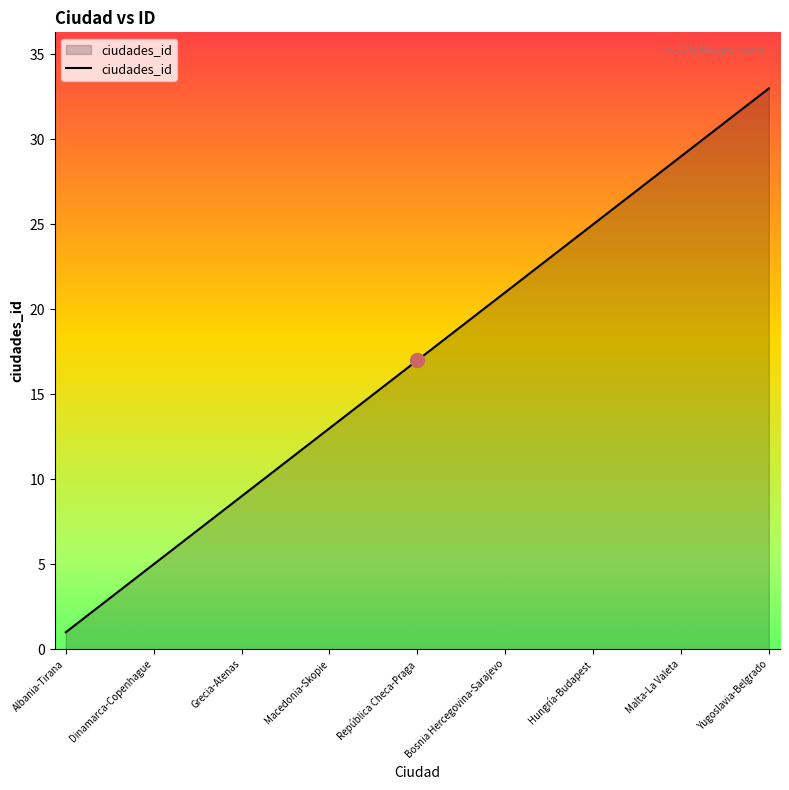

What is the greatest value displayed?

33